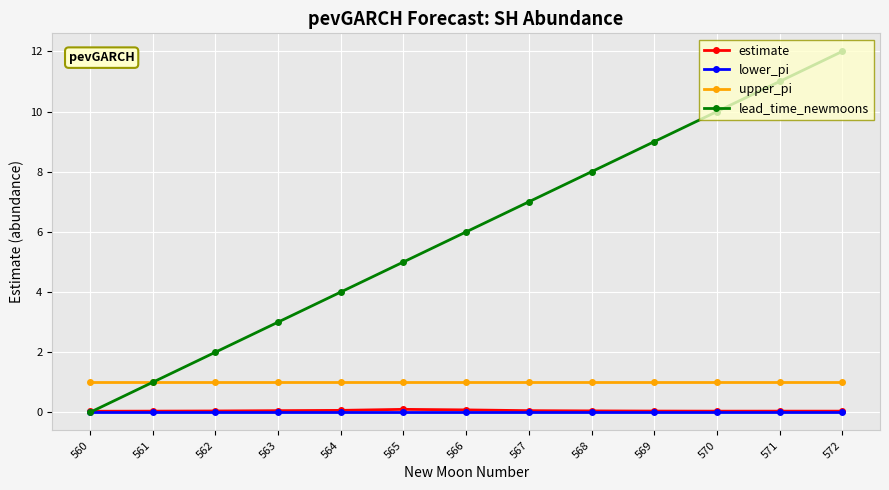

Count the number of data series in this chart.

4